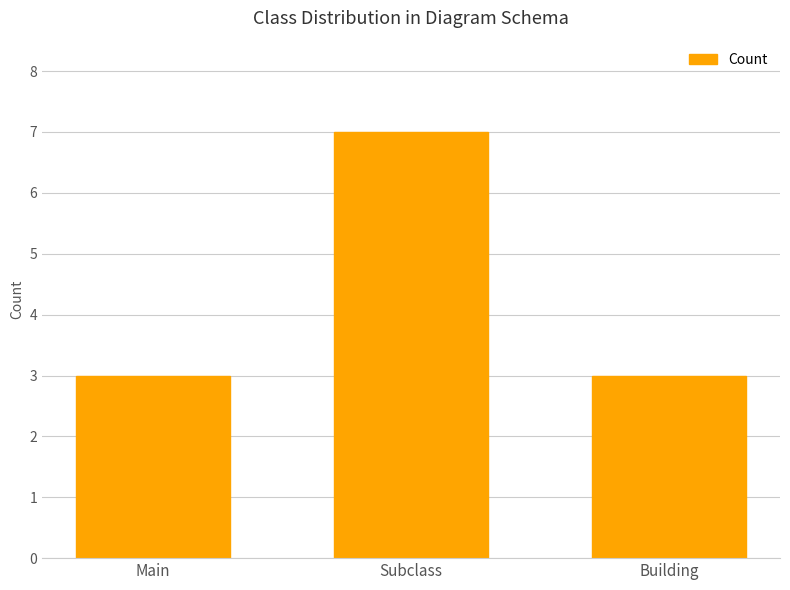

Which label corresponds to the largest value in the chart?

Subclass